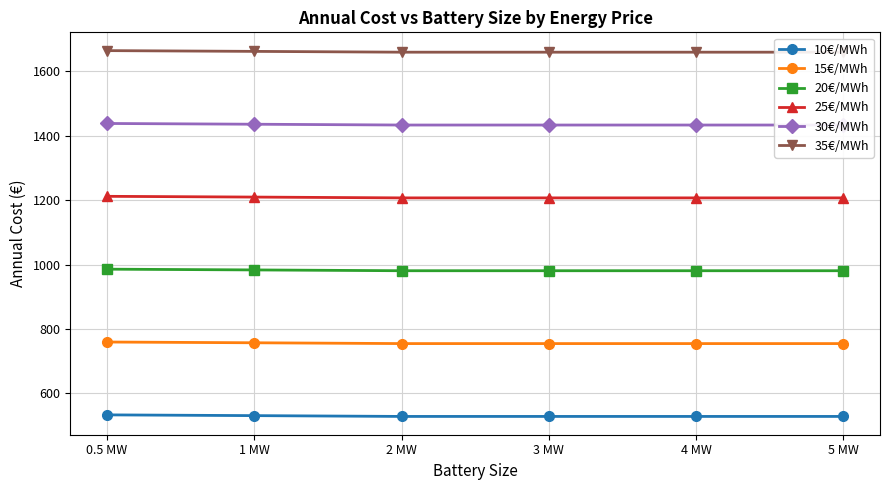

Which series has the largest total across all categories?

35€/MWh